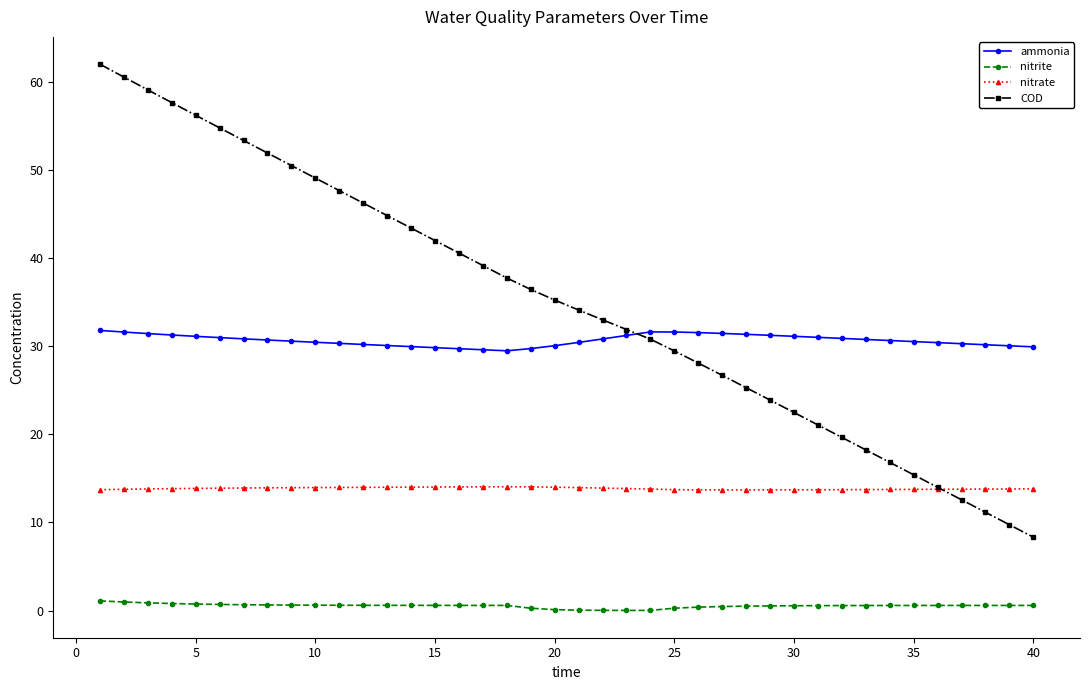

What is the greatest value displayed?

62.0